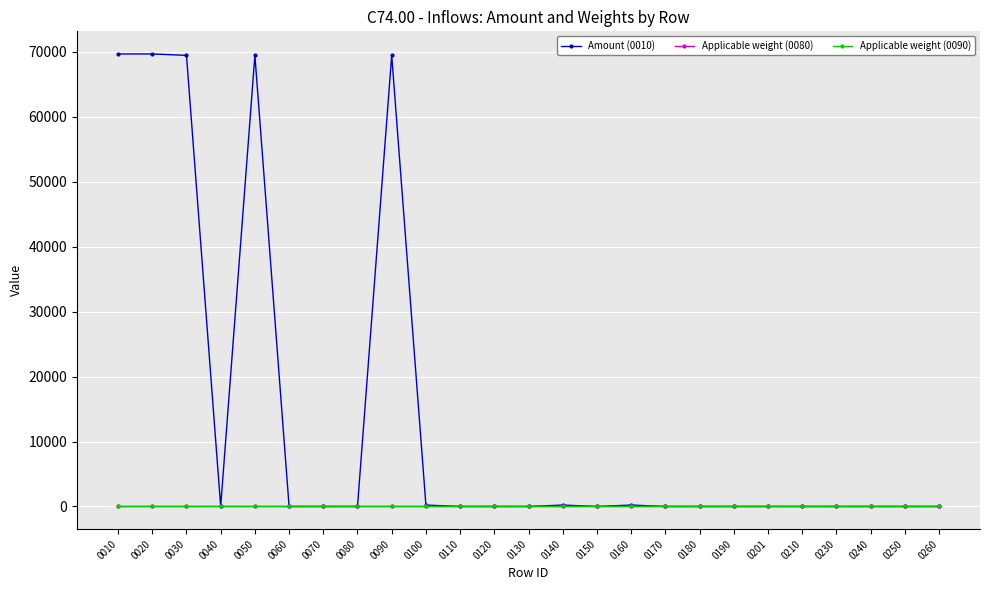

Is this an area chart (filled region under the line)?

No